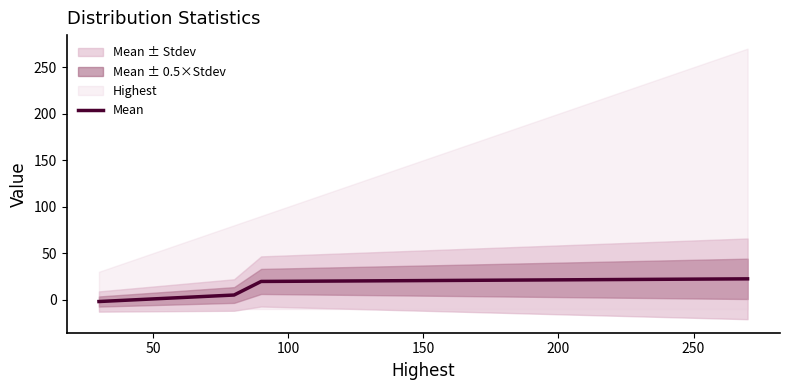

How many data points are above 19?

2